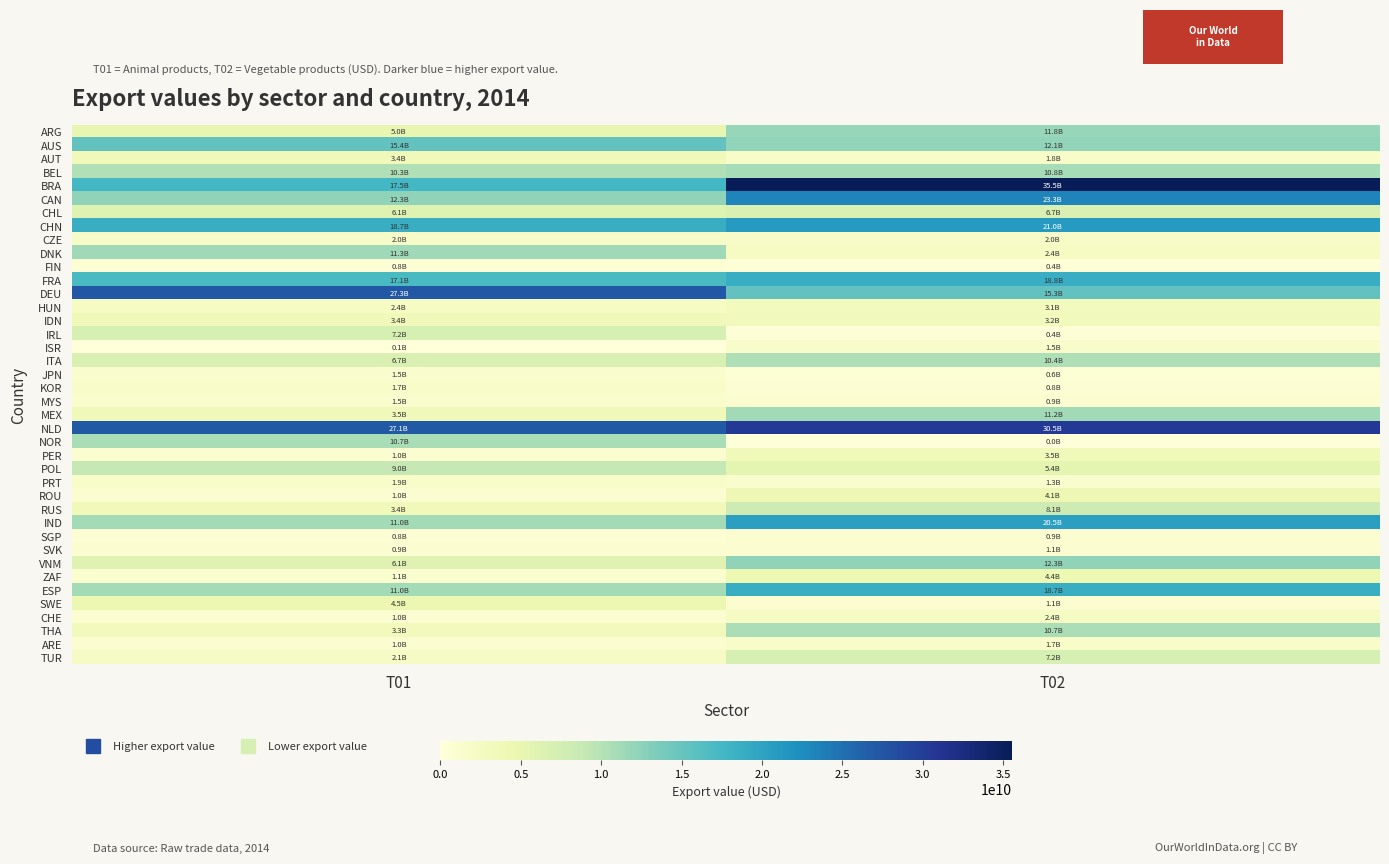

How many distinct data groups are displayed?

40